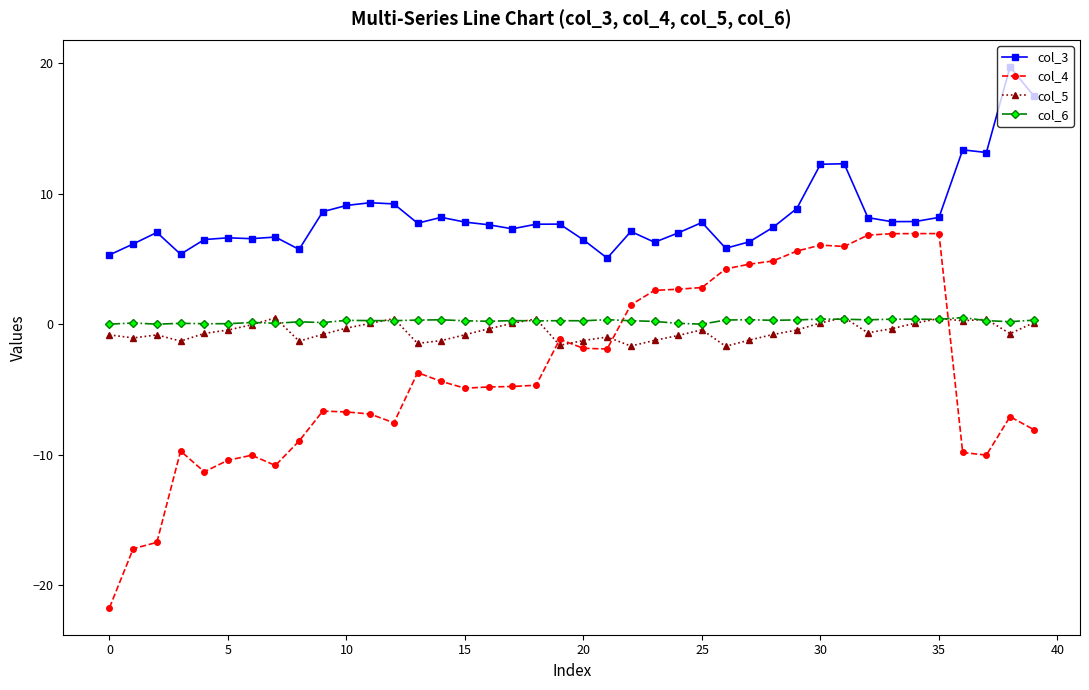

What is the value of the col_3 point at the 33rd from the left?

8.2